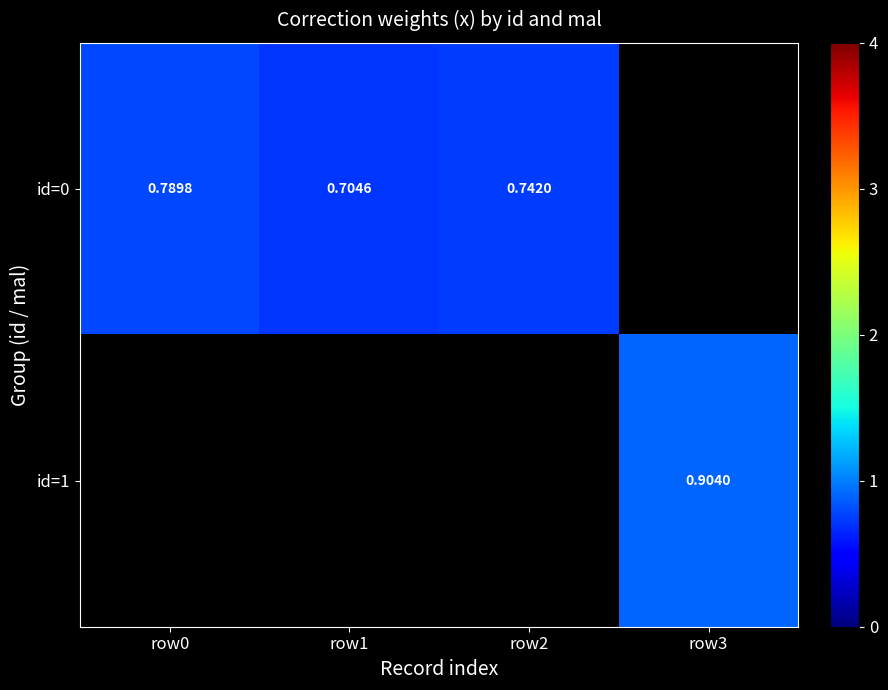

Between row1 and row0, which is larger?

row0